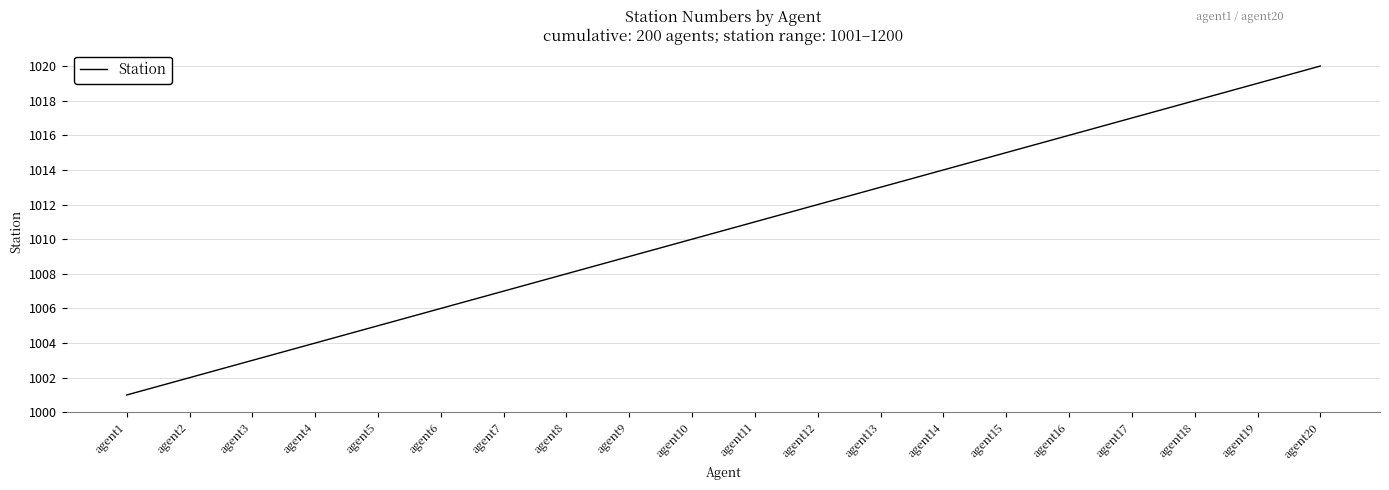

What is the sum of the values at agent11 and agent16?

2027